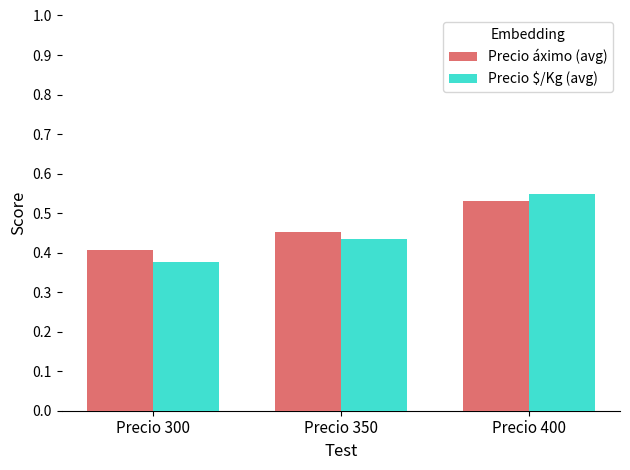

What is the sum of all Precio áximo (avg) values?

1.4